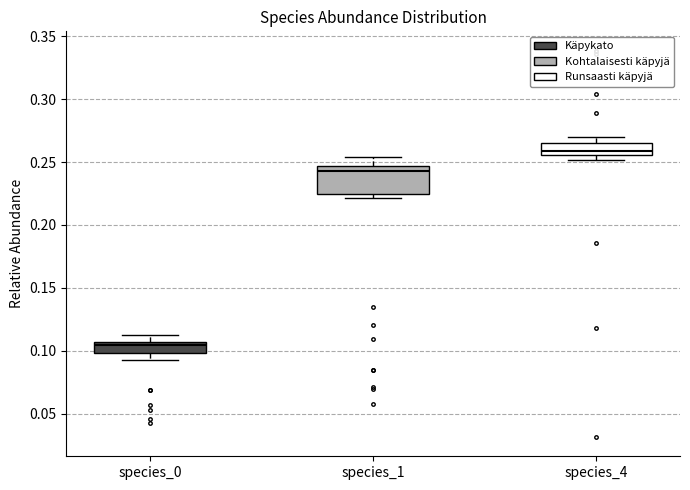

Comparing the boxes themselves (not the whiskers), which one is the tallest?

species_1